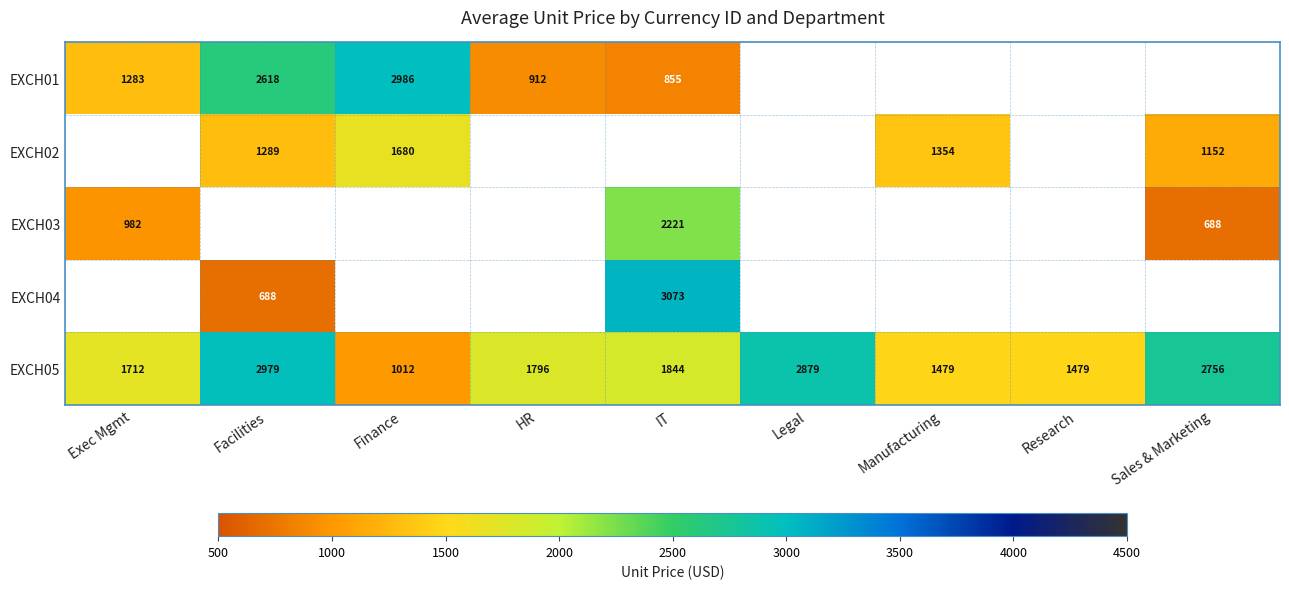

Is the value of EXCH01 at HR greater than the value of EXCH05 at Finance?

No